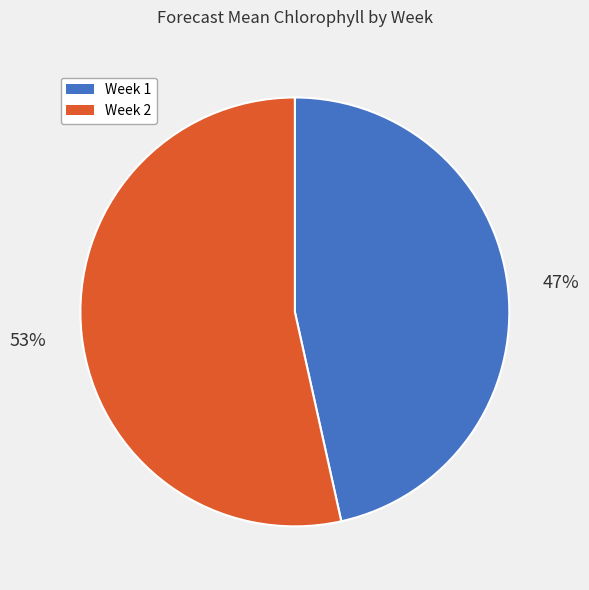

Is there any slice that represents more than half of the pie?

Yes